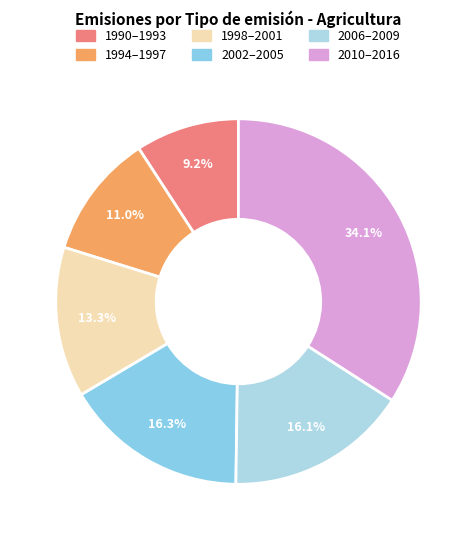

How many slices are in this pie chart?

6